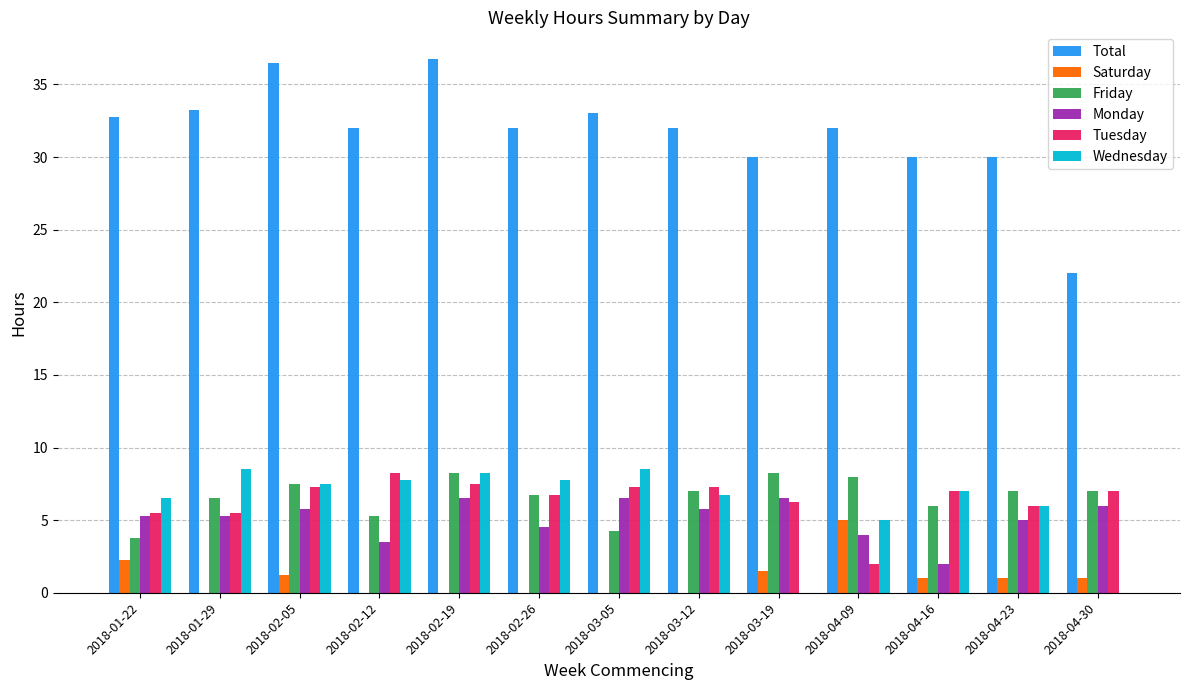

What is the total value across all series at 2018-01-29?

59.0